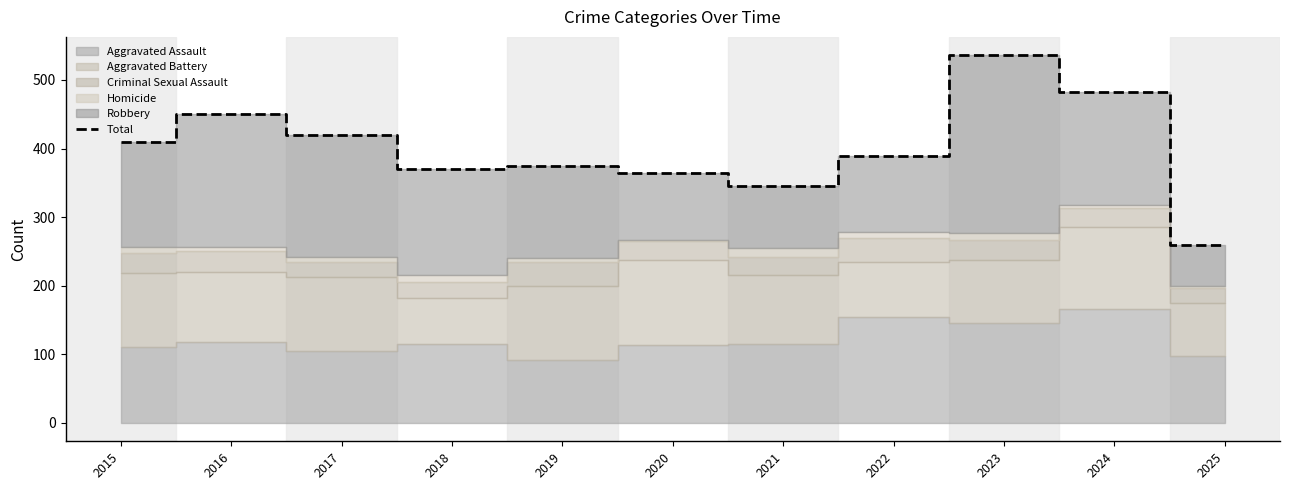

Which category has the highest value across all series?

2023